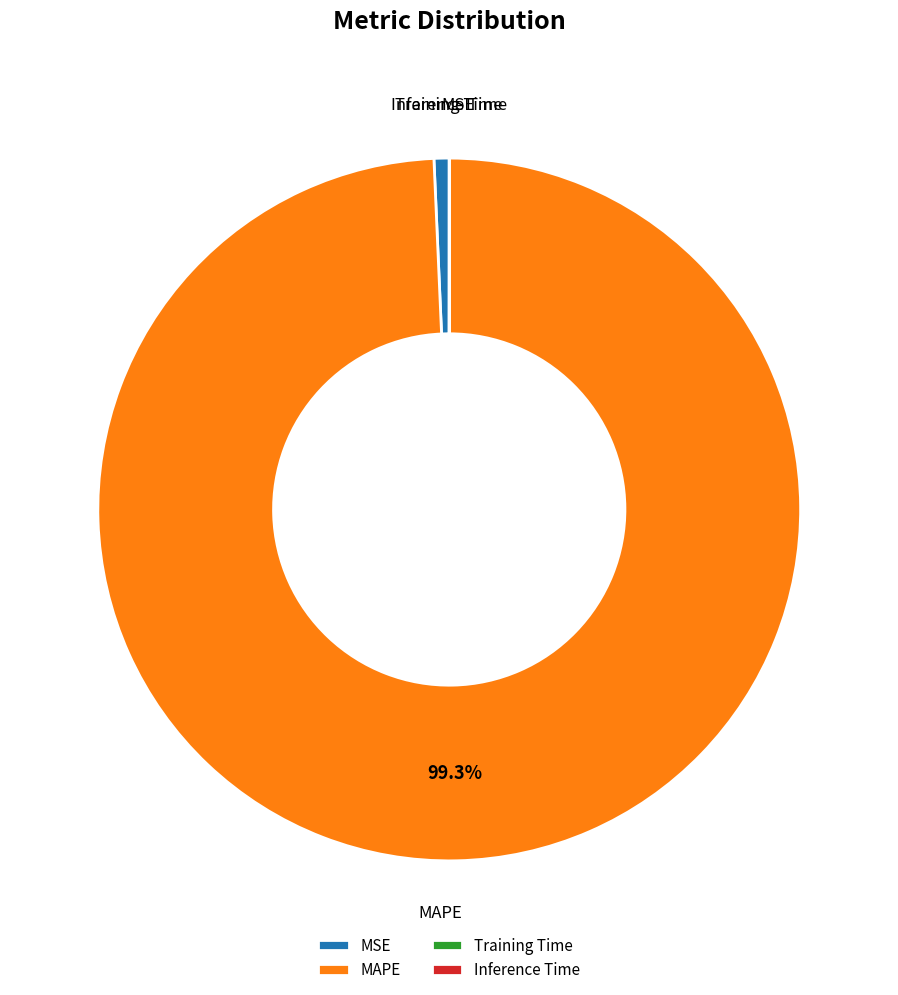

Which category has the biggest portion of the pie?

MAPE